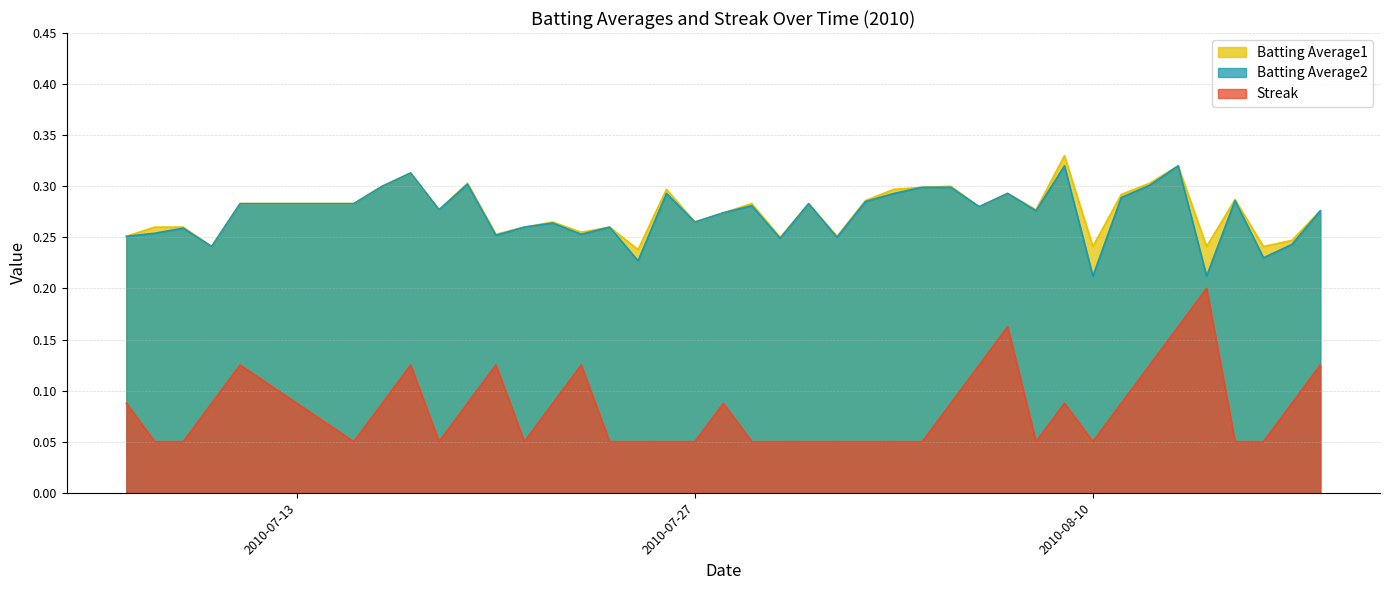

What is the sum of the Streak values at 2010-07-19 and 2010-08-06?

0.2